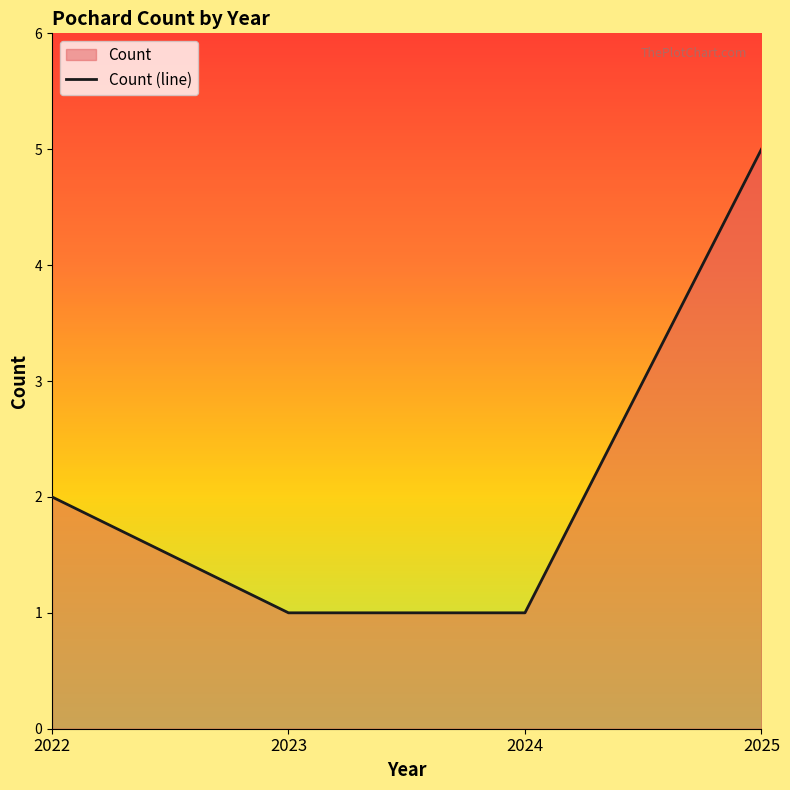

Which label corresponds to the smallest value in the chart?

2023